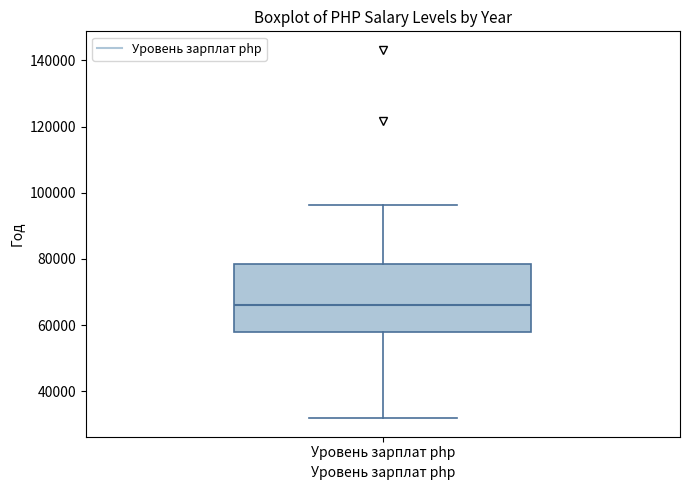

Where is the upper edge of the box for Уровень зарплат php on the y-axis? The values are not printed on the chart, so give them approximately, as read against the axis.

78000